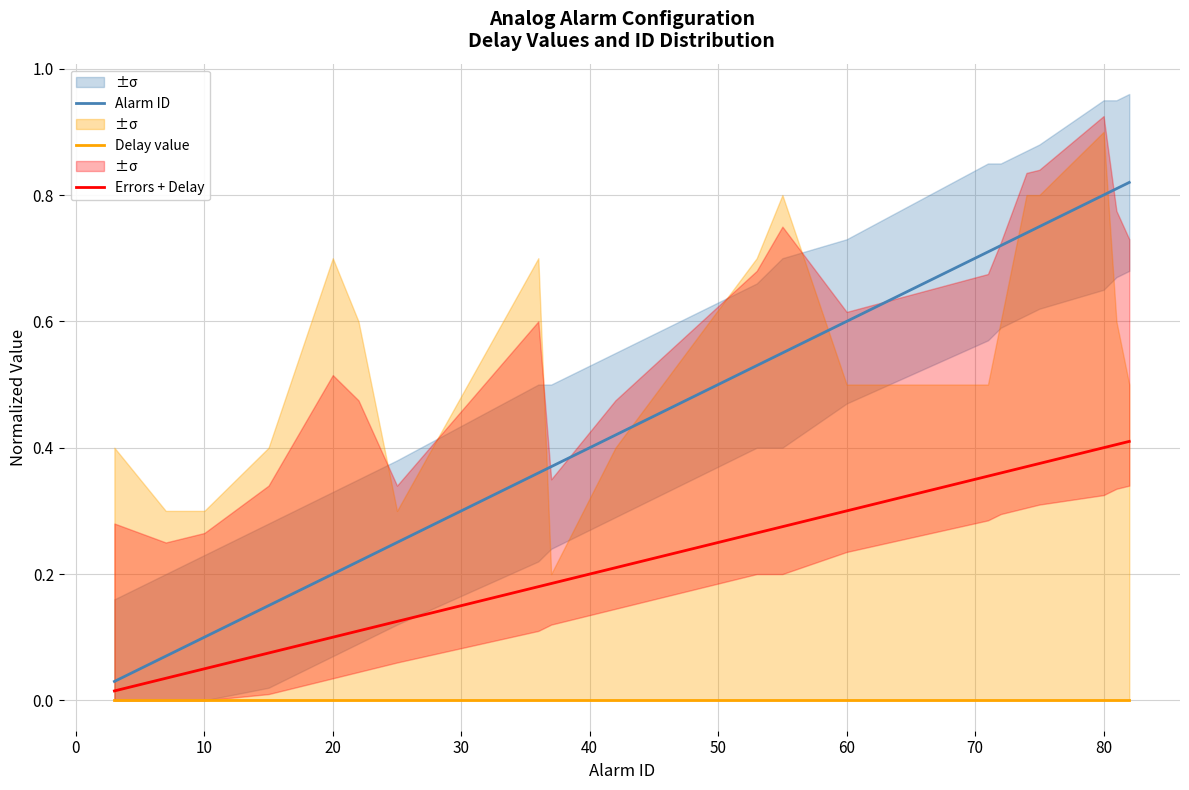

The value of Alarm ID at 80 is 1.2. True or false?

False